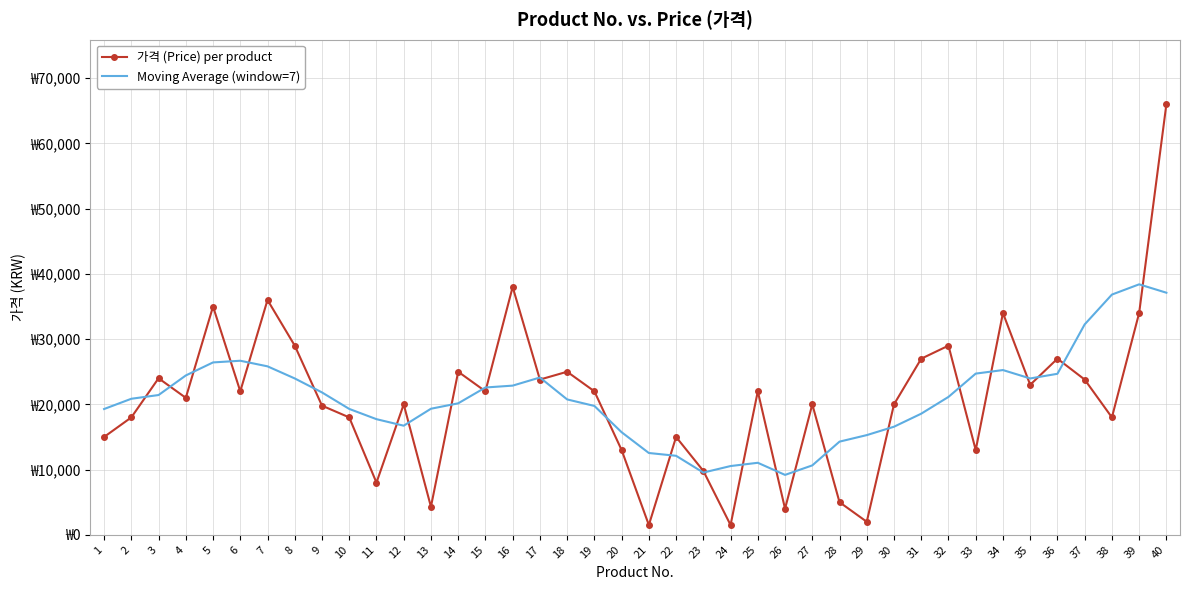

What are all the series names shown in the legend?

가격 (Price) per product, Moving Average (window=7)